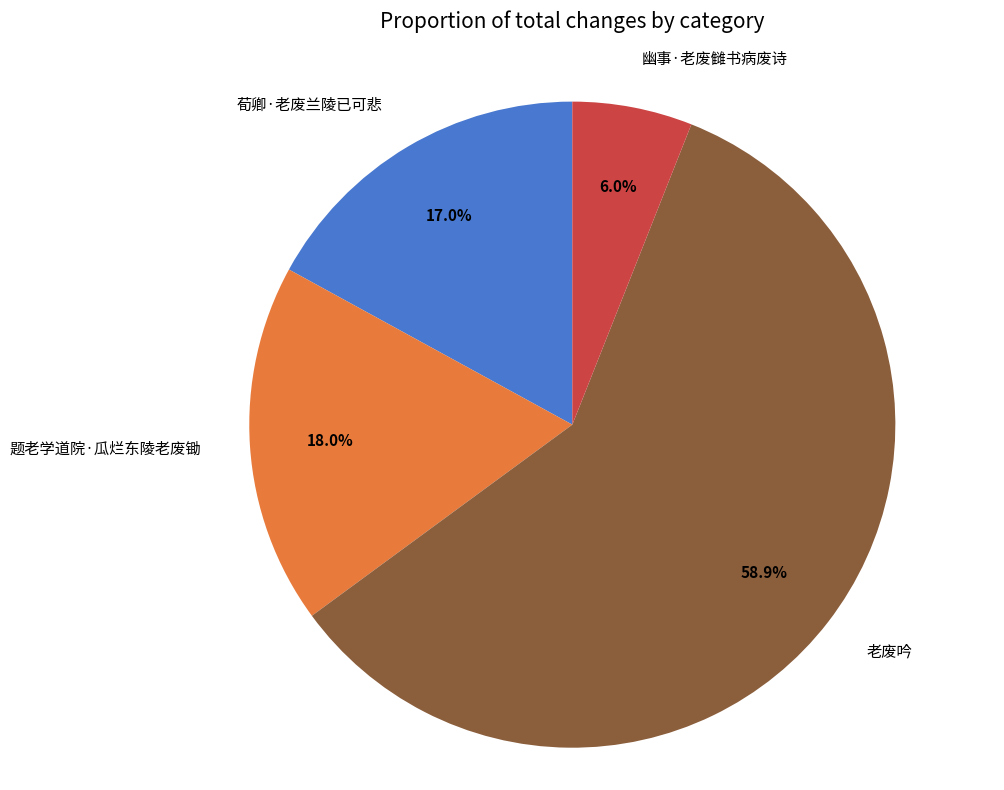

Is it true that 幽事·老废雠书病废诗 is 1% of the pie?

False